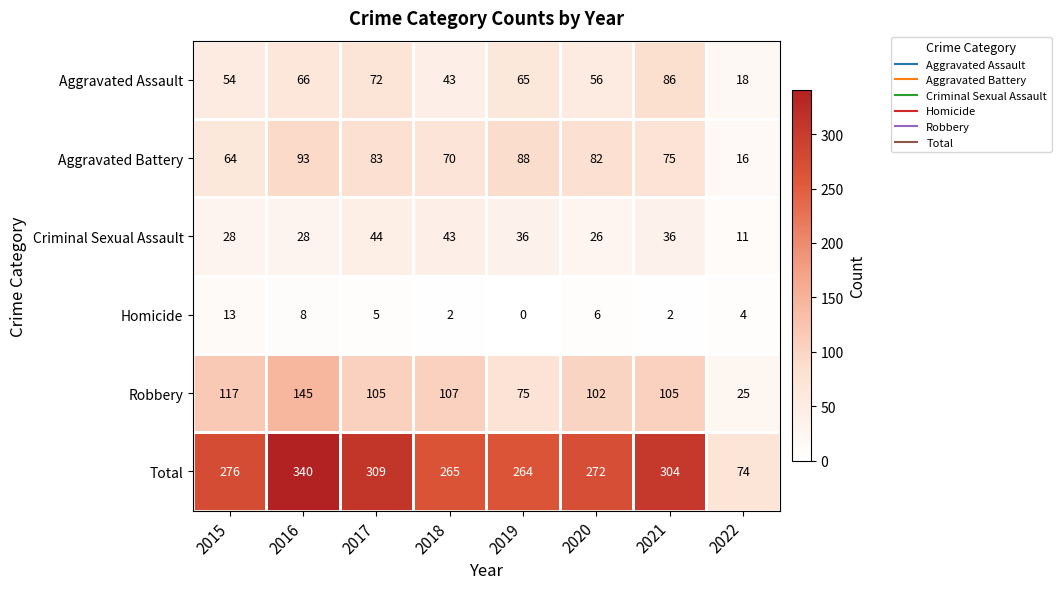

What is the difference between the maximum and minimum values in the Criminal Sexual Assault series?

33